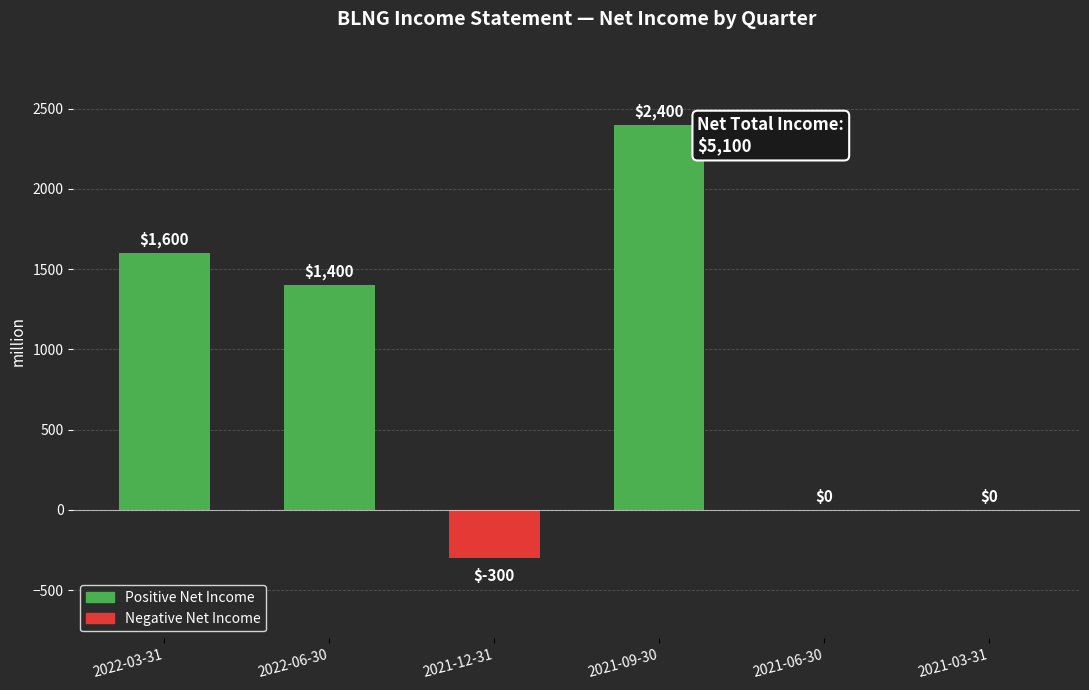

What value does the data have at 2021-09-30, to the nearest 100?

2400